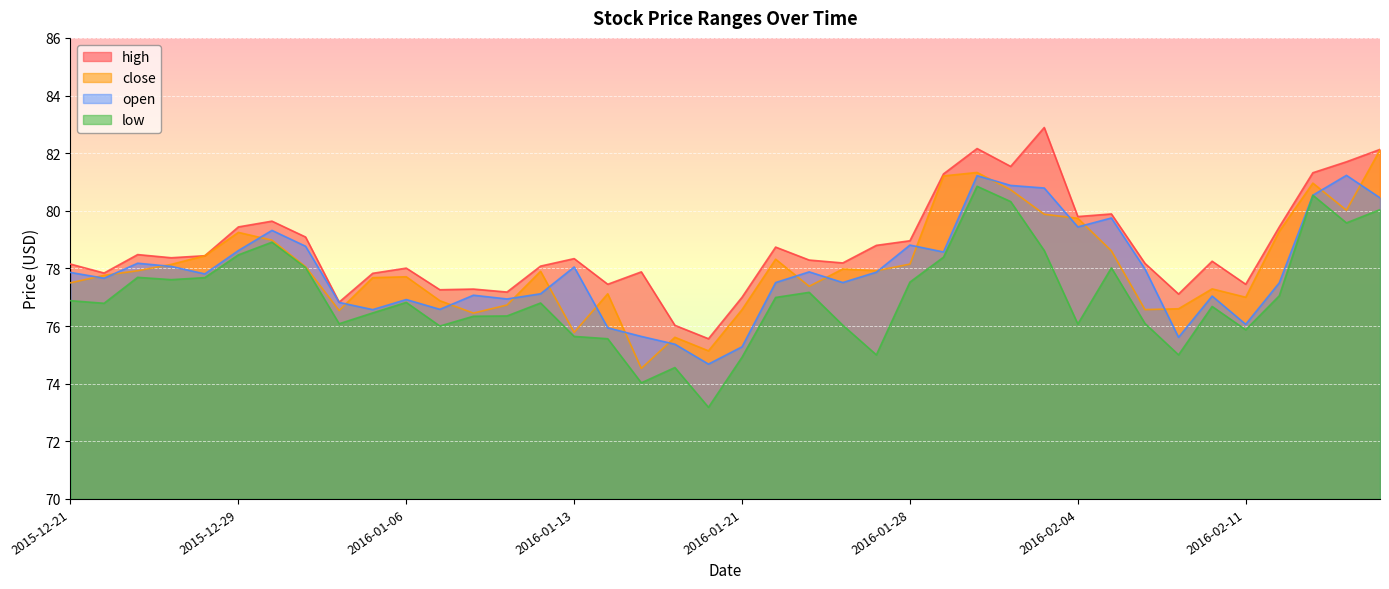

Reading left to right, extract all data points from this chart.

high: 78.2	77.8	78.5	78.4	78.4	79.4	79.6	79.1	76.8	77.8	78.0	77.3	77.3	77.2	78.1	78.3	77.5	77.9	76.0	75.6	77.0	78.7	78.3	78.2	78.8	79.0	81.3	82.2	81.5	82.9	79.8	79.9	78.2	77.1	78.2	77.5	79.4	81.3	81.7	82.1
close: 77.5	77.8	77.9	78.1	78.4	79.2	79.0	78.1	76.5	77.7	77.7	76.9	76.5	76.7	77.9	75.8	77.1	74.5	75.6	75.1	76.6	78.3	77.4	78.0	77.9	78.2	81.2	81.3	80.7	79.9	79.7	78.6	76.6	76.6	77.3	77.0	79.3	81.0	80.0	82.1
low: 76.9	76.8	77.7	77.6	77.7	78.5	78.9	78.0	76.1	76.5	76.8	76.0	76.3	76.3	76.8	75.6	75.6	74.0	74.6	73.2	74.9	77.0	77.2	76.0	75.0	77.5	78.4	80.8	80.3	78.6	76.1	78.0	76.1	75.0	76.7	75.9	77.0	80.5	79.6	80.0
open: 77.9	77.7	78.2	78.1	77.8	78.6	79.3	78.8	76.8	76.6	76.9	76.6	77.1	76.9	77.1	78.0	75.9	75.6	75.4	74.7	75.3	77.5	77.9	77.5	77.9	78.8	78.6	81.2	80.9	80.8	79.4	79.8	78.0	75.6	77.0	76.1	77.5	80.5	81.2	80.5